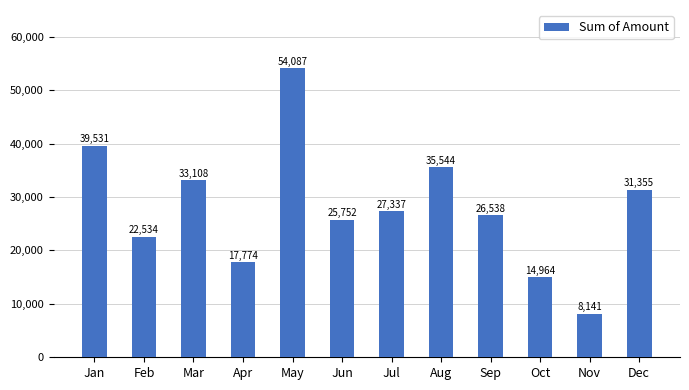

Reading left to right, extract all data points from this chart.

39531	22534	33108	17774	54087	25752	27337	35544	26538	14964	8141	31355